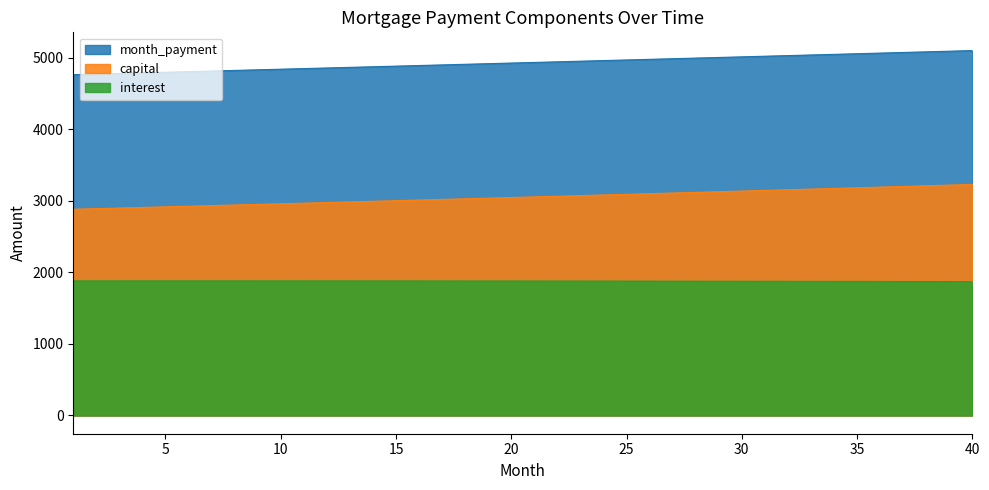

Is it true that the value at 31 is 1875.3?

True